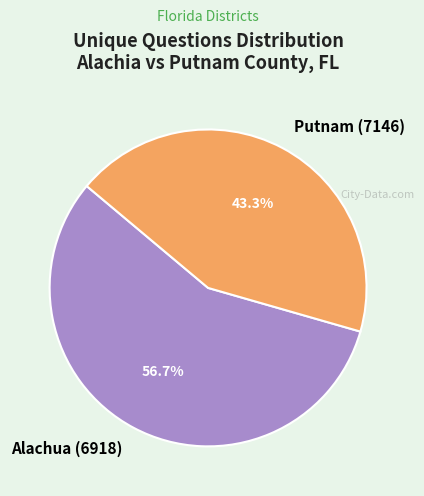

To the nearest percent, what is the difference between the largest and smallest slice percentages?

13%